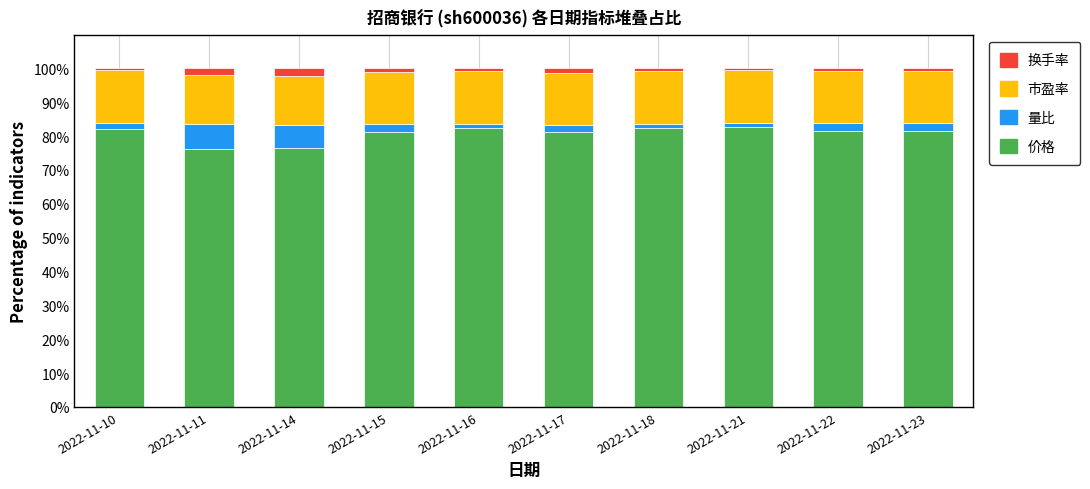

What is the minimum value for 价格?

76.2